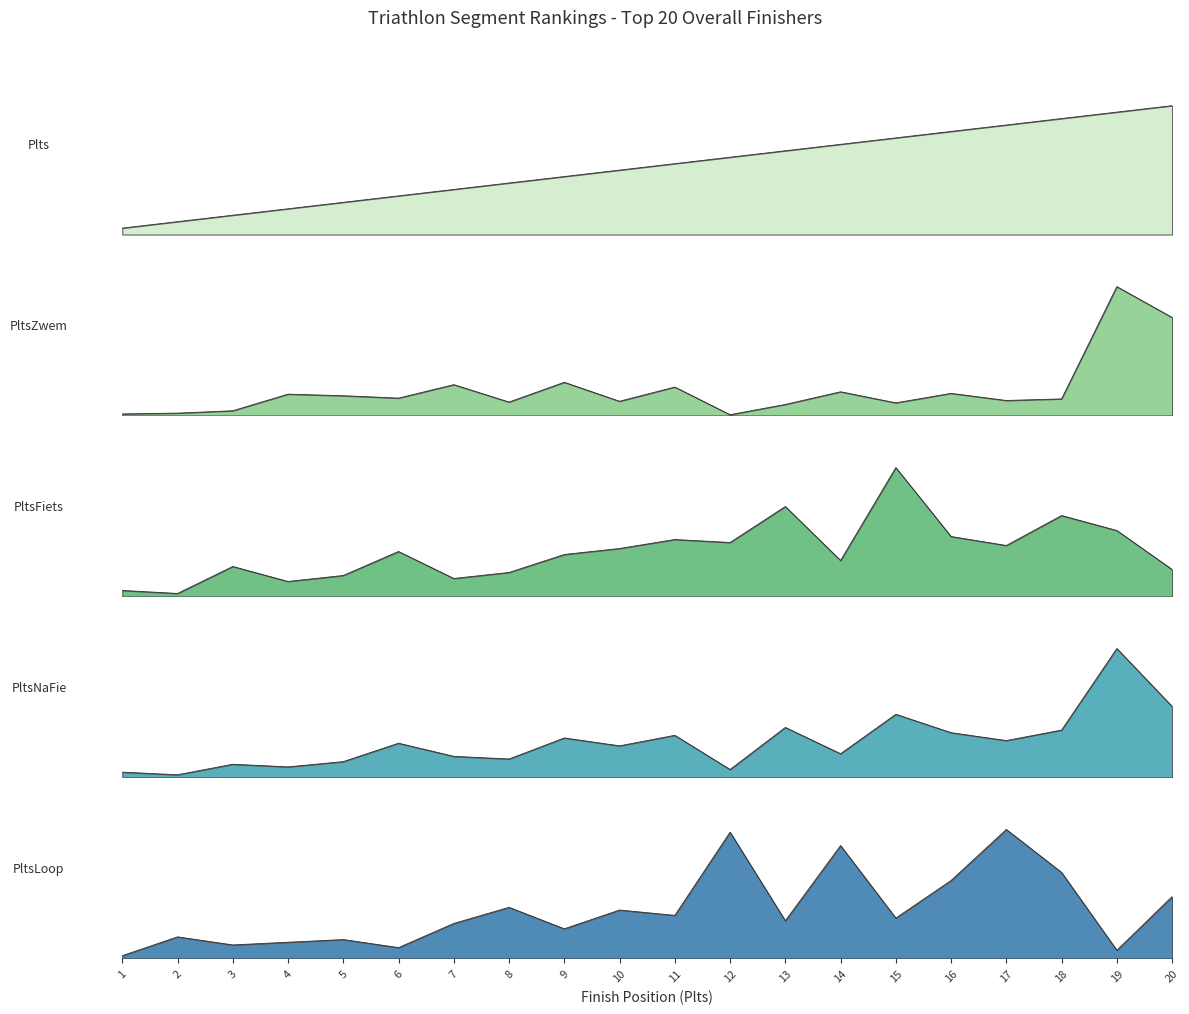

How many intersections are there between PltsLoop and PltsNaFie?

10